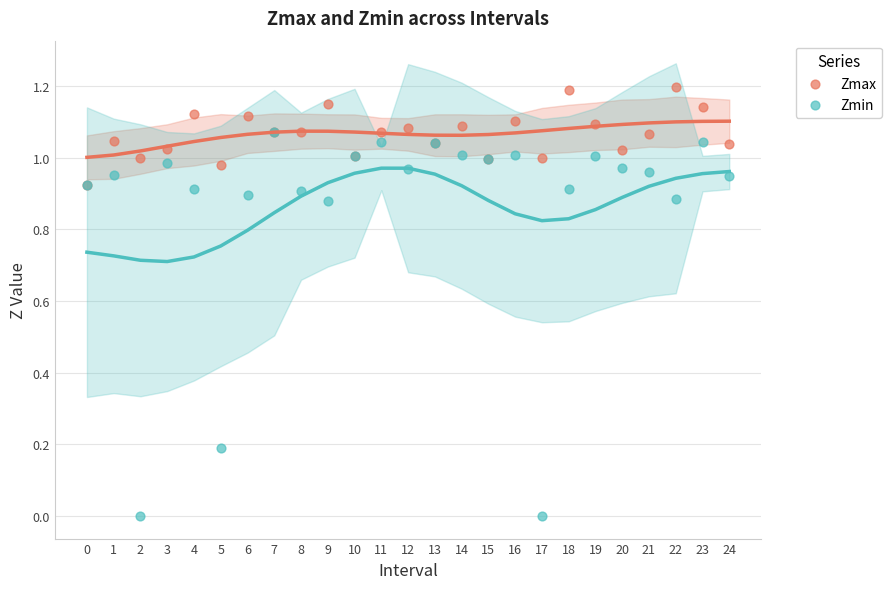

What are all the series names shown in the legend?

Zmax, Zmin